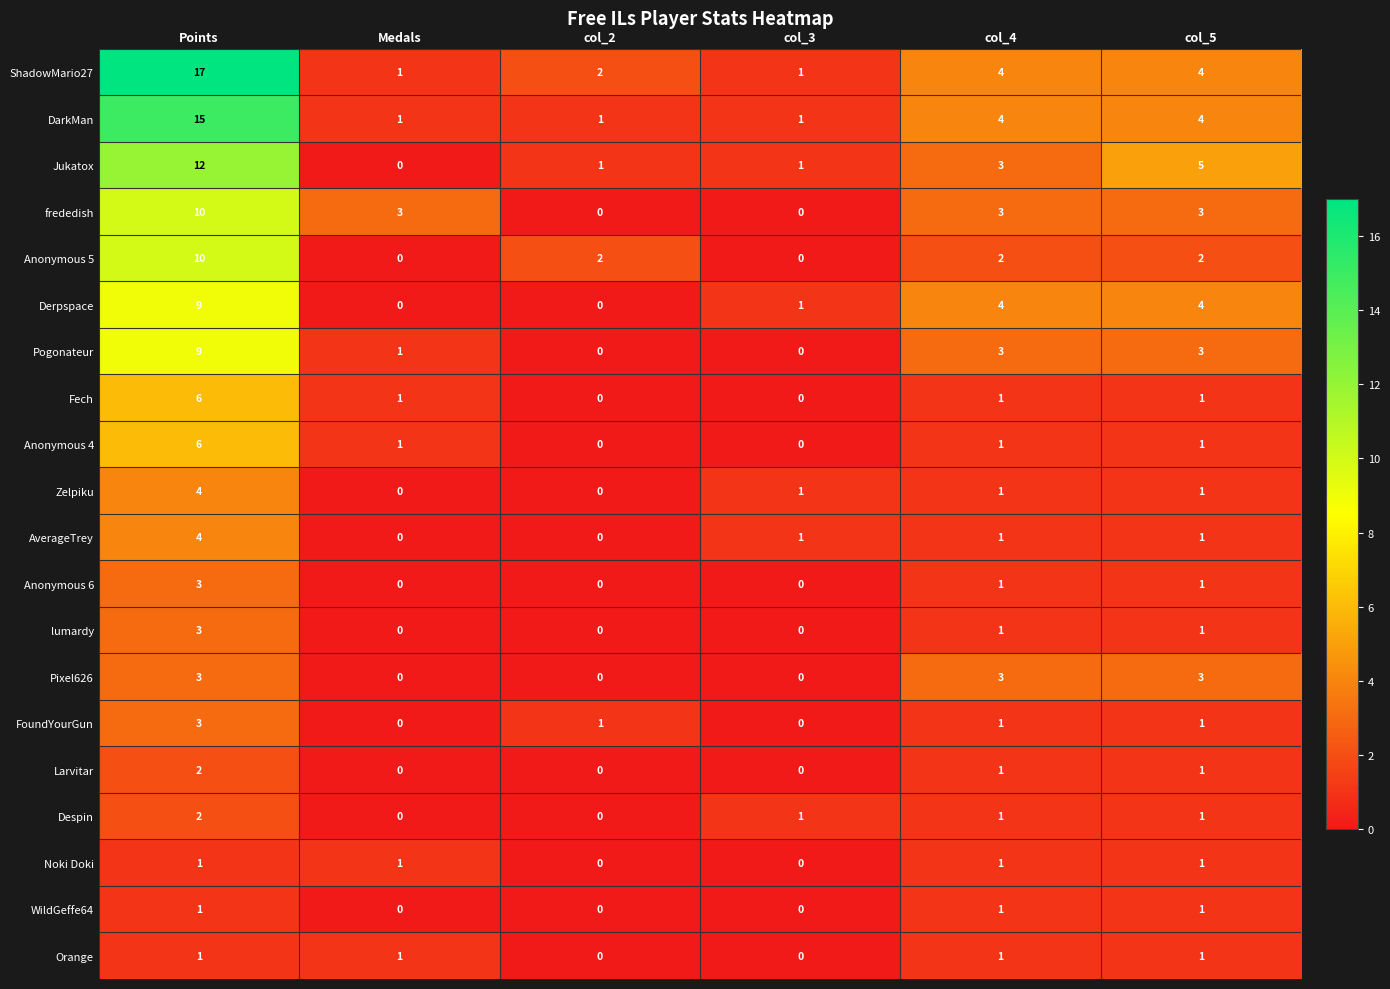

At which label does Anonymous 5 first exceed 2?

Points